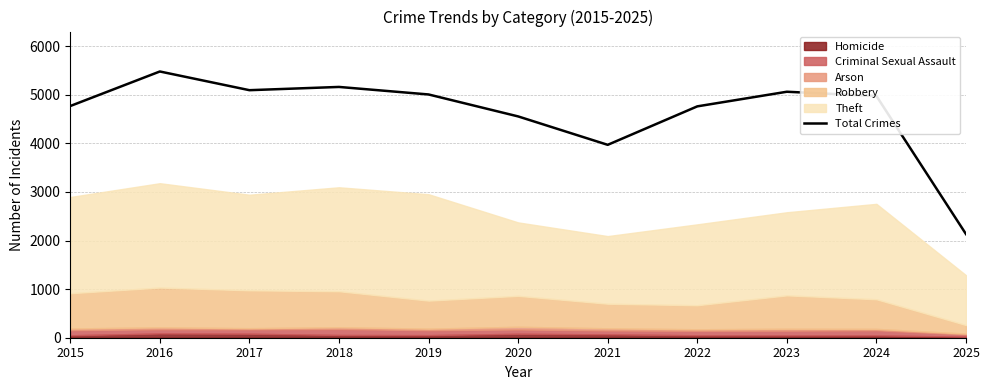

How many interior local peaks (higher than both neighbors) does the data have?

3